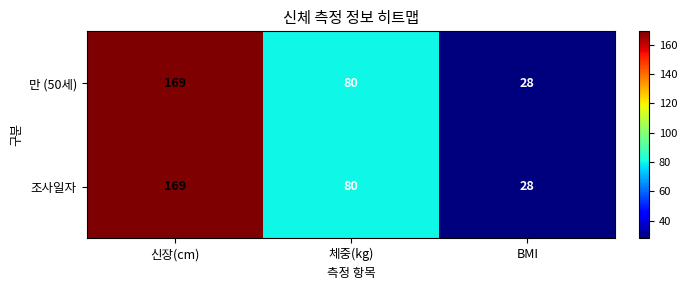

What is the total value across all series at 신장(cm)?

338